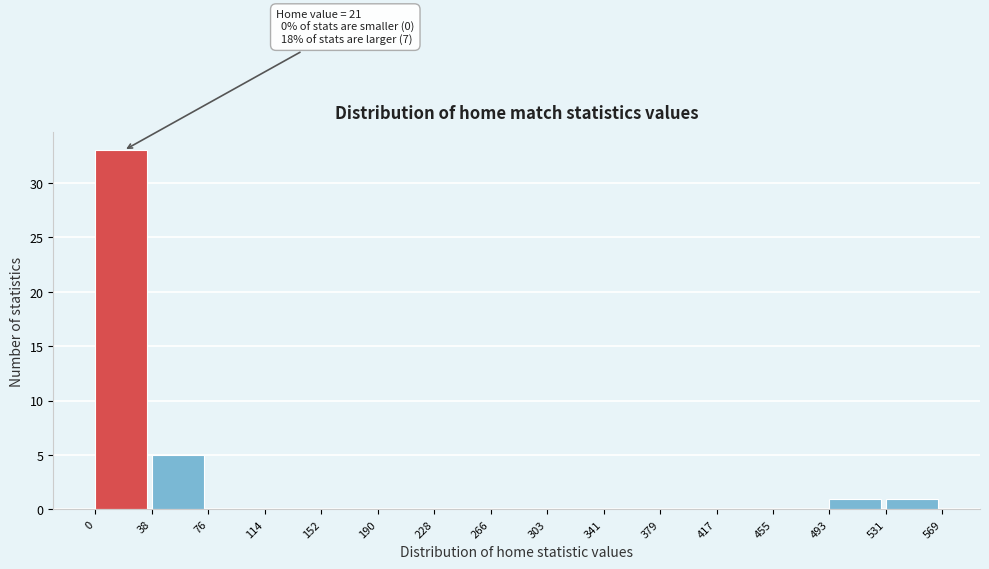

Which range on the x-axis has the tallest bar?

0 to 38